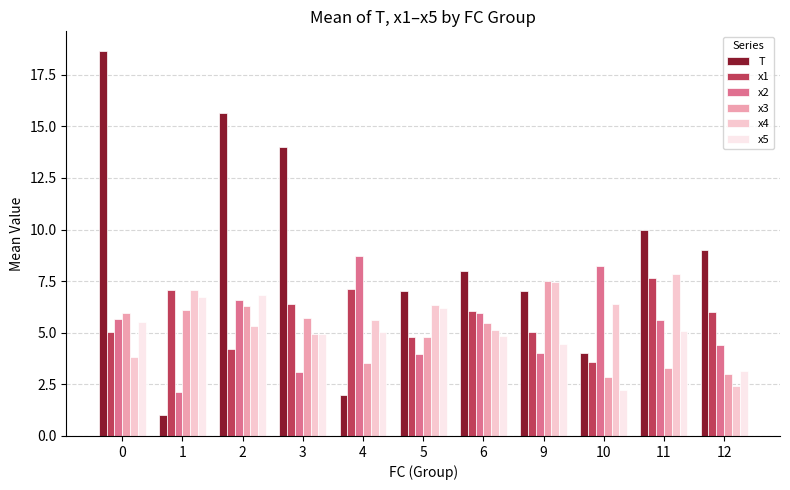

What value does the x4 series have at 0?

3.8